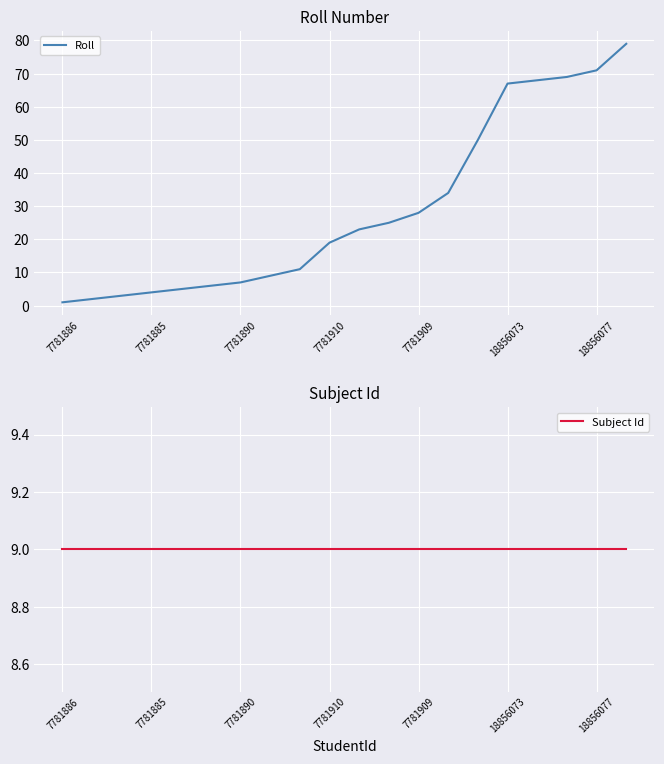

Rank the series at 19 from lowest to highest value.

Subject Id, Roll